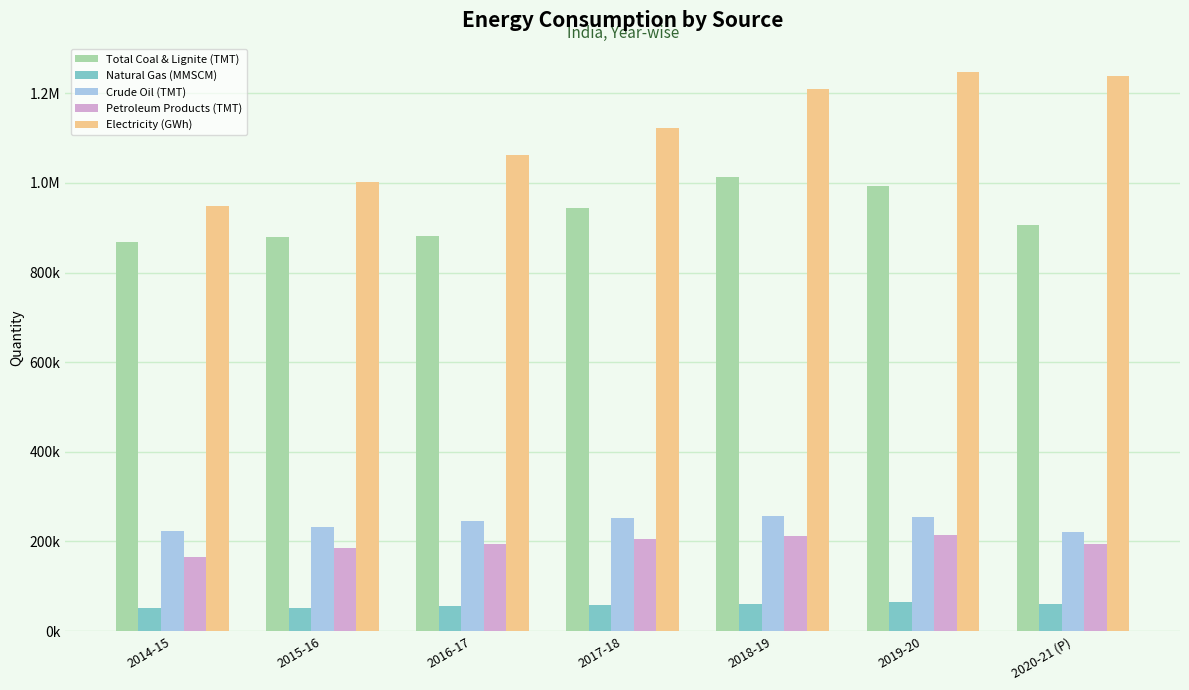

What are all the series names shown in the legend?

Total Coal & Lignite (TMT), Natural Gas (MMSCM), Crude Oil (TMT), Petroleum Products (TMT), Electricity (GWh)